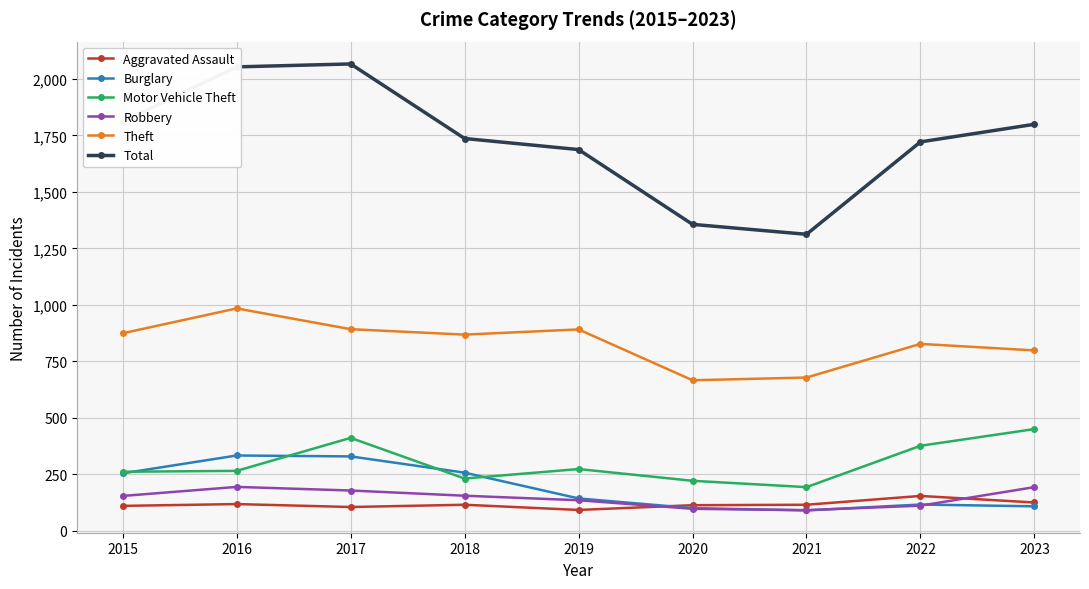

What is the minimum value for Motor Vehicle Theft?

193